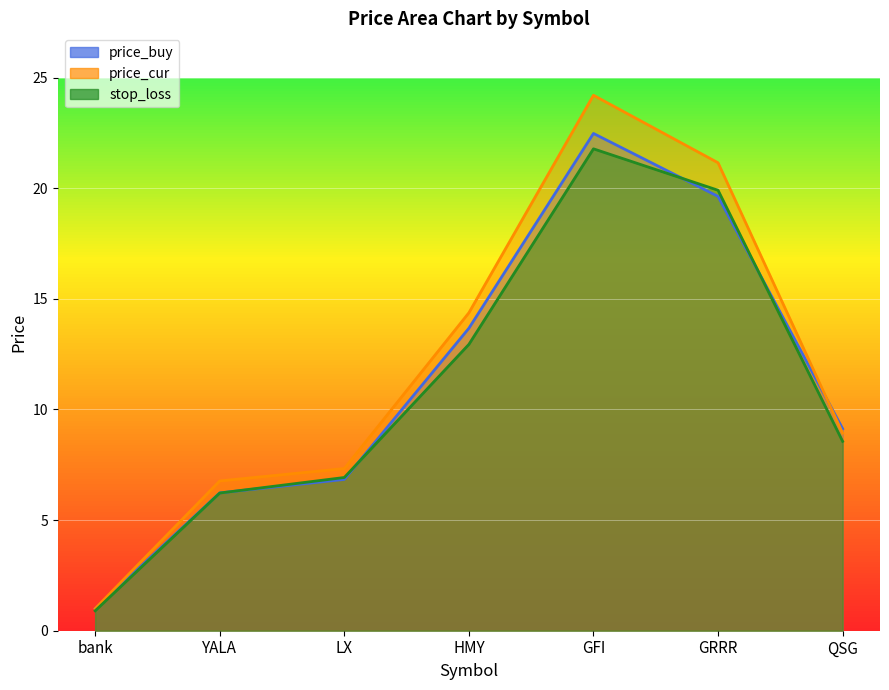

True or false: price_buy has more than 0 interior local peaks.

True